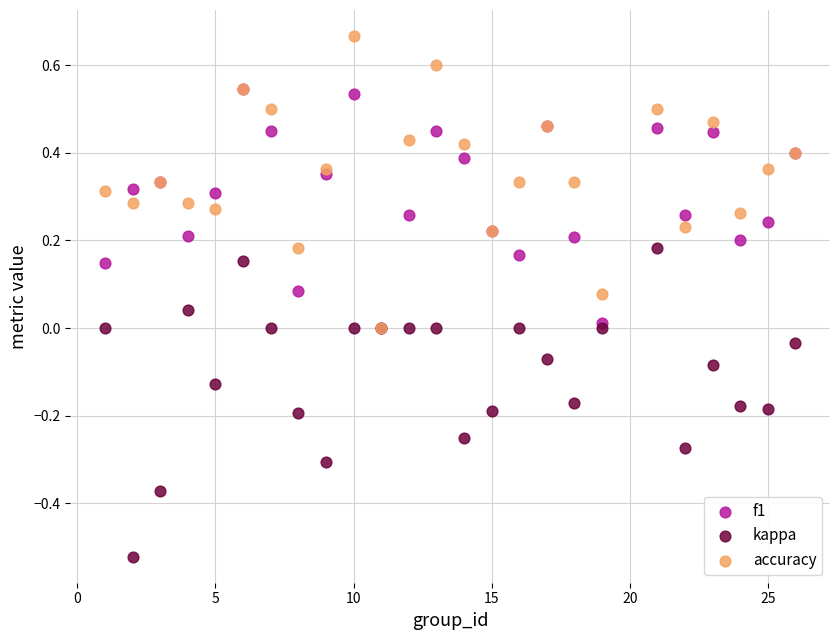

What are all the series names shown in the legend?

f1, kappa, accuracy